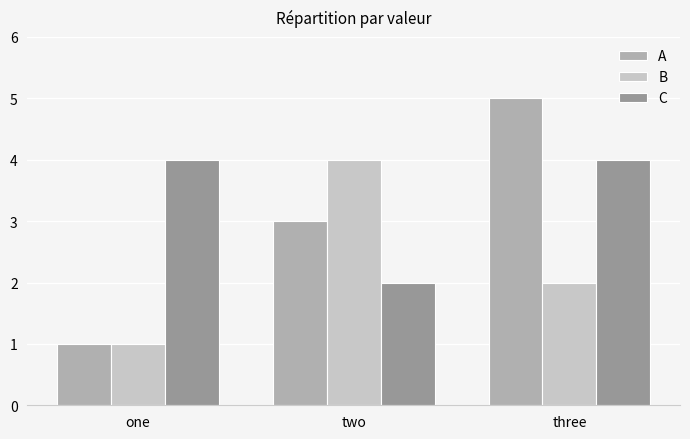

At which category is the sum across all series the highest?

three